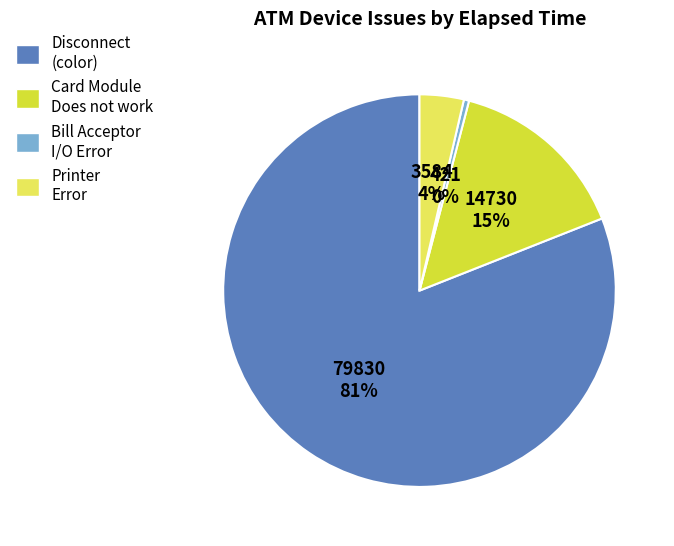

Which has a higher value, Printer Error or Bill Acceptor I/O Error?

Printer Error